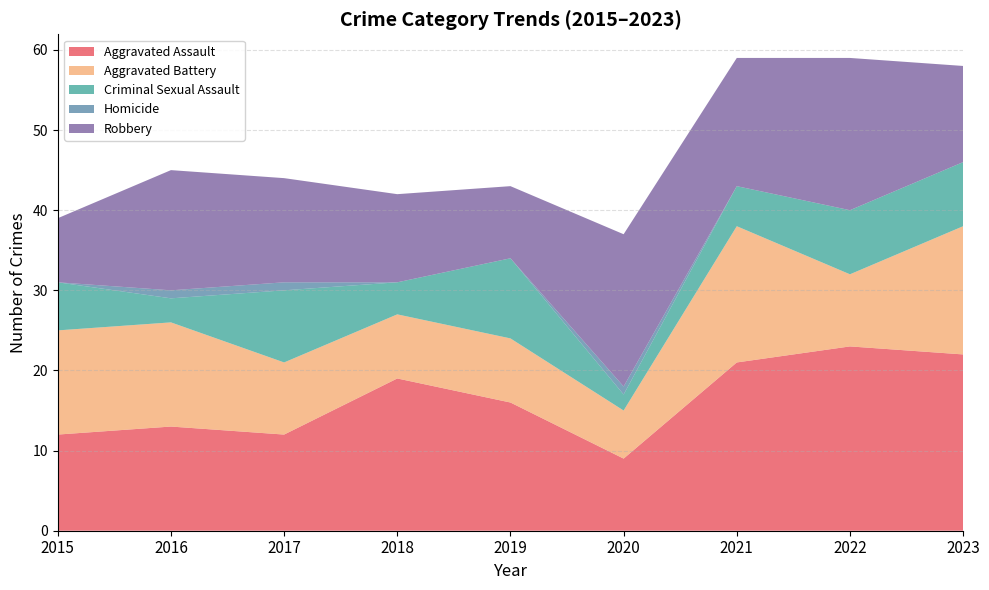

Reading right to left, extract all data points from this chart.

Aggravated Assault: 2023=22	2022=23	2021=21	2020=9	2019=16	2018=19	2017=12	2016=13	2015=12
Aggravated Battery: 2023=16	2022=9	2021=17	2020=6	2019=8	2018=8	2017=9	2016=13	2015=13
Criminal Sexual Assault: 2023=8	2022=8	2021=5	2020=2	2019=10	2018=4	2017=9	2016=3	2015=6
Homicide: 2023=0	2022=0	2021=0	2020=1	2019=0	2018=0	2017=1	2016=1	2015=0
Robbery: 2023=12	2022=19	2021=16	2020=19	2019=9	2018=11	2017=13	2016=15	2015=8